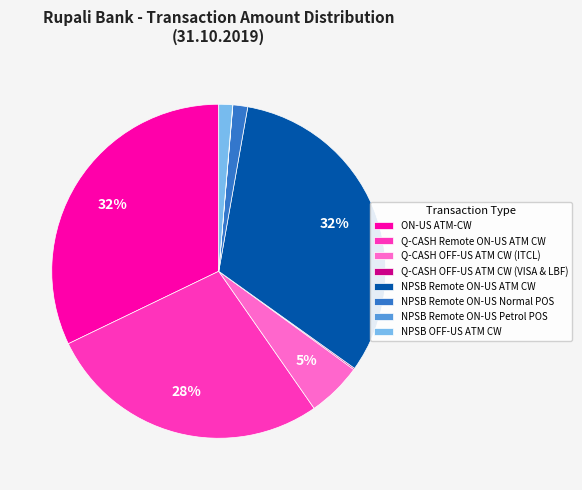

Combined, do Q-CASH Remote ON-US ATM CW and Q-CASH OFF-US ATM CW (ITCL) account for over 50%?

No